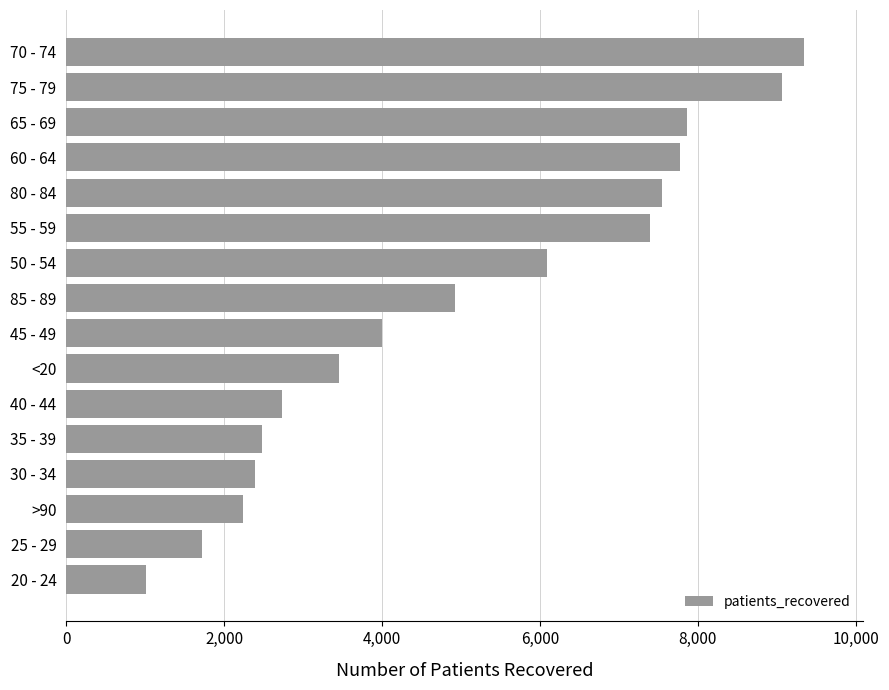

Reading bottom to top, list all the values displayed in this chart.

1011	1716	2235	2395	2478	2731	3452	3996	4924	6092	7399	7551	7778	7868	9066	9347